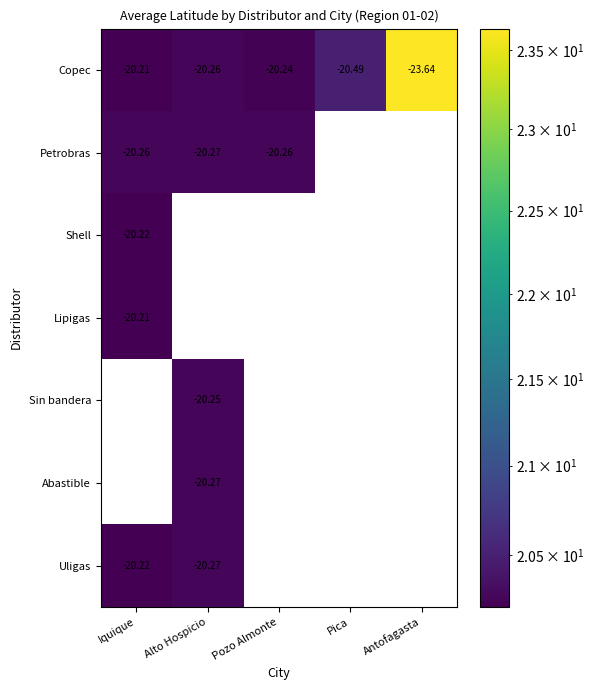

Rank the categories by Copec value from highest to lowest.

Iquique, Pozo Almonte, Alto Hospicio, Pica, Antofagasta